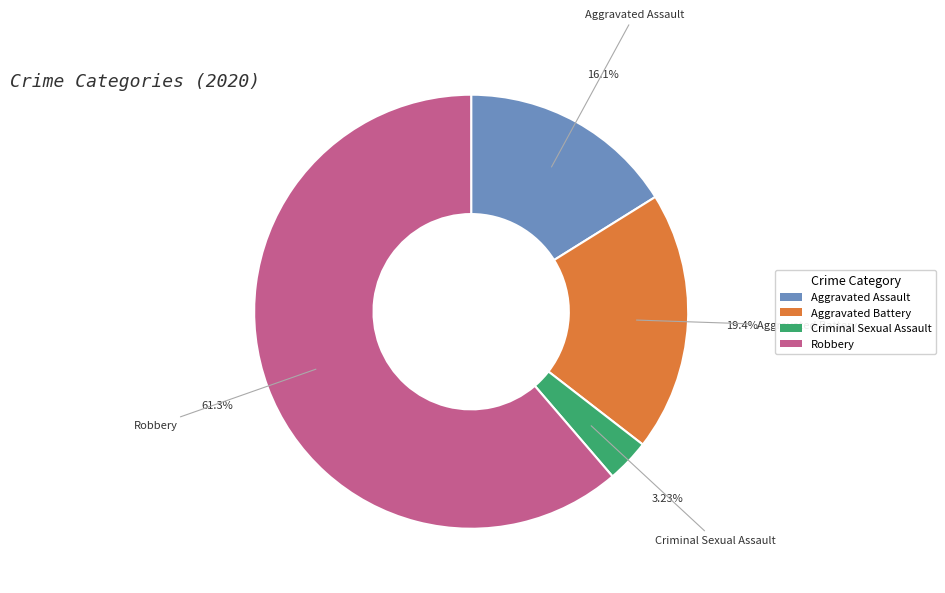

The Criminal Sexual Assault slice represents 12% of the pie. True or false?

False